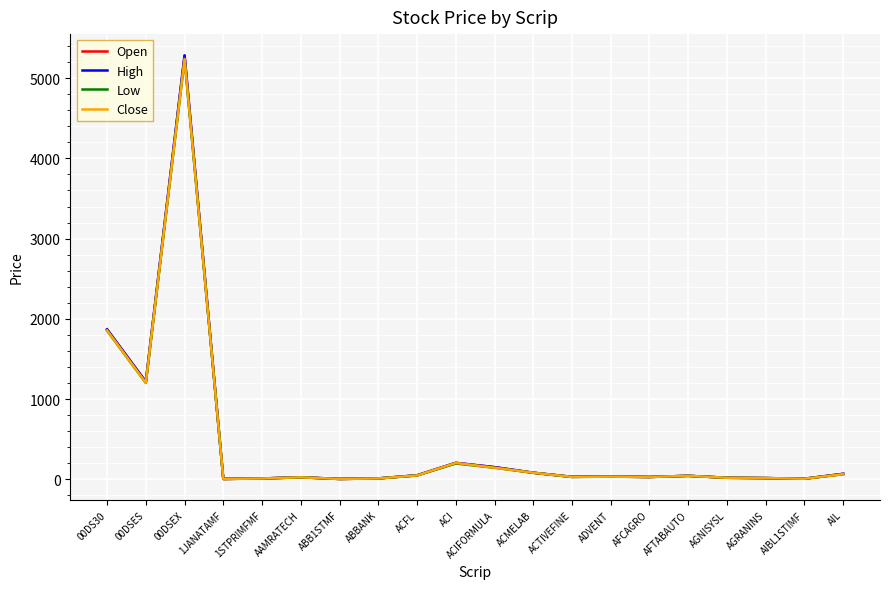

Is this an area chart (filled region under the line)?

No